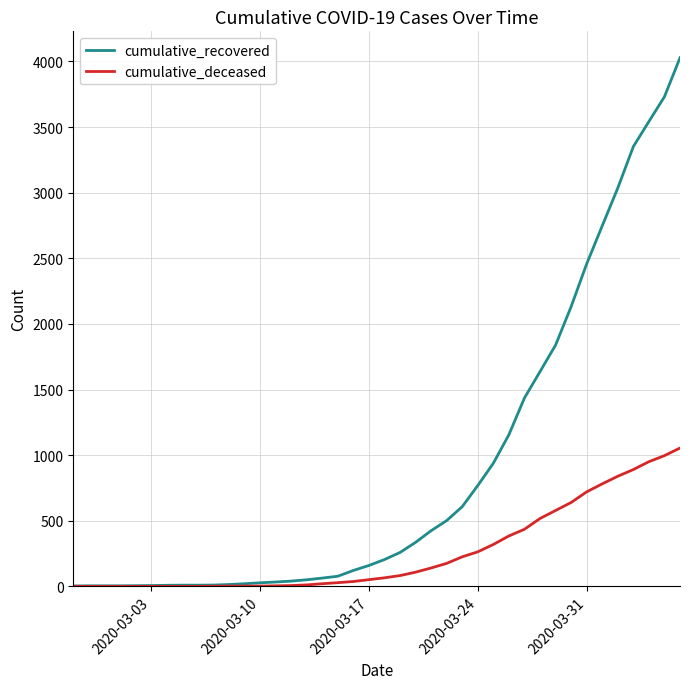

What is the maximum value shown in the chart?

4028